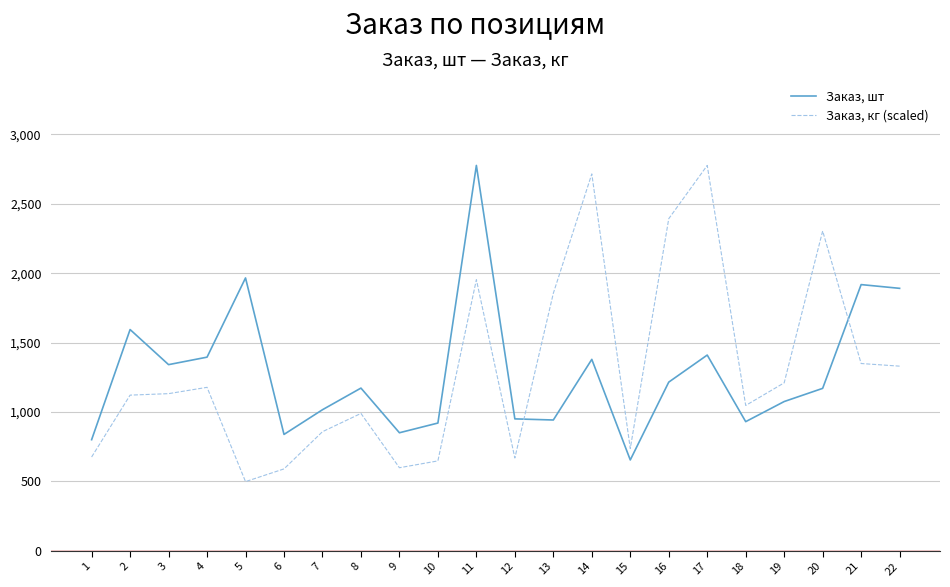

Where is the first local maximum for Заказ, шт?

2